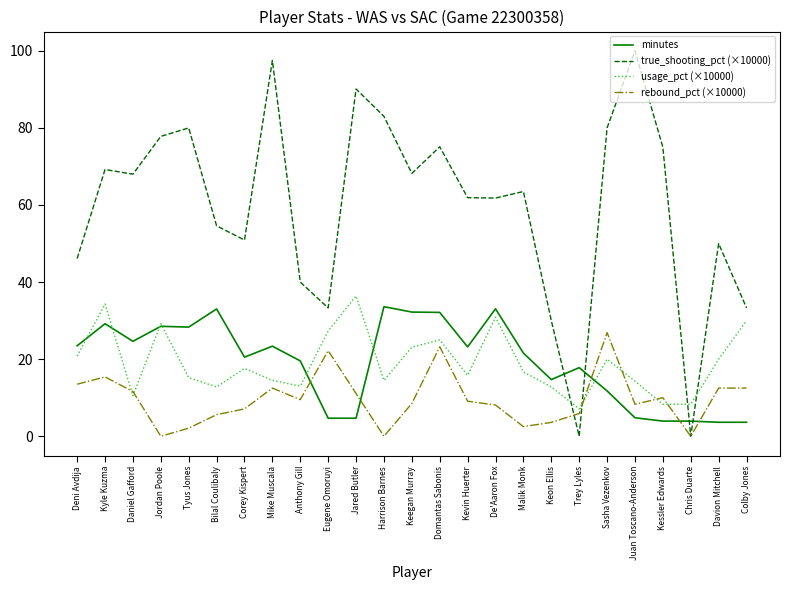

Which series has the largest range (max minus min)?

true_shooting_pct (×10000)